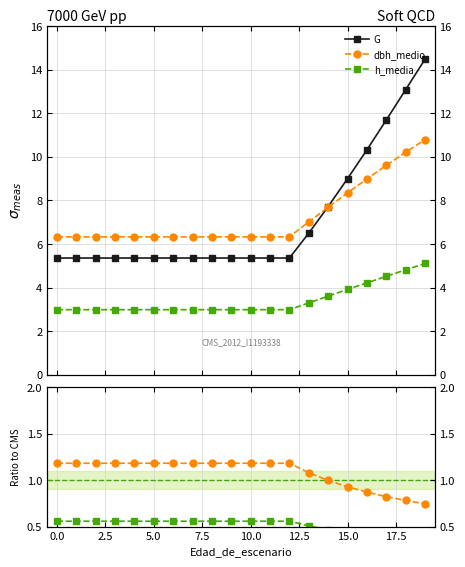

Which series has the widest spread of values?

G